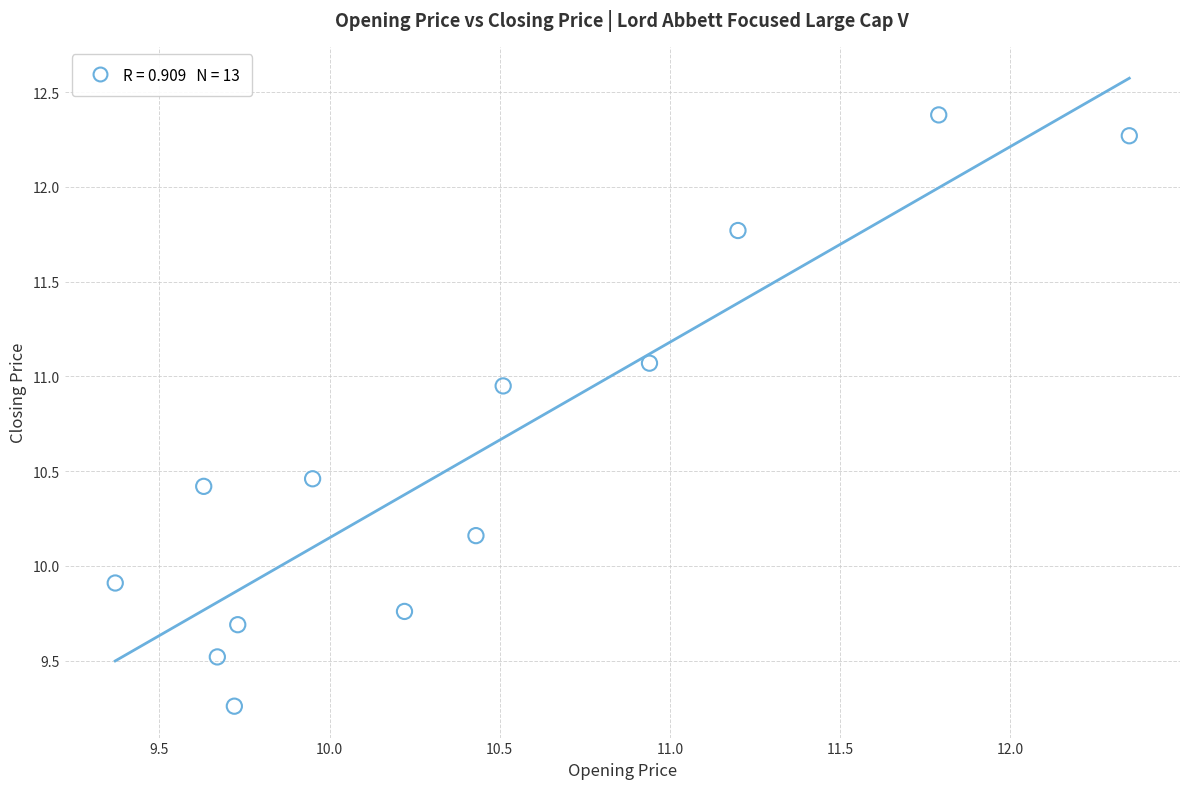

What Y value in the scatter plot is closest to 10?

9.9